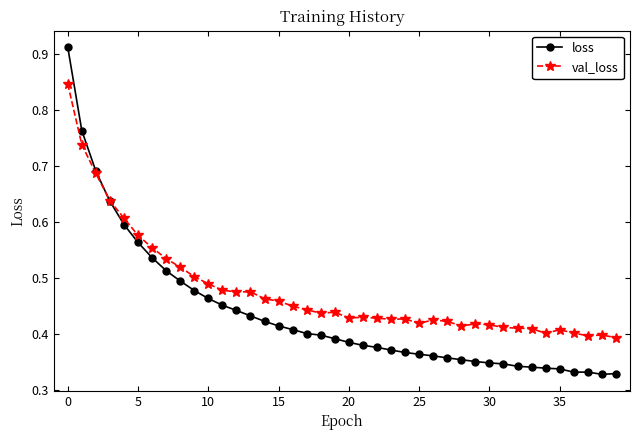

How many series are shown in this chart?

2